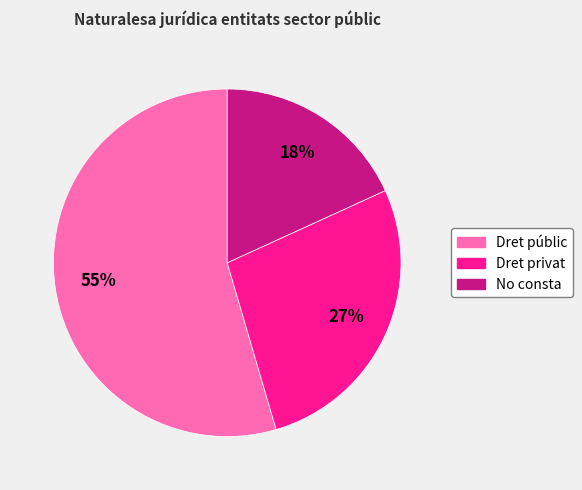

Combined, do No consta and Dret públic account for over 50%?

Yes